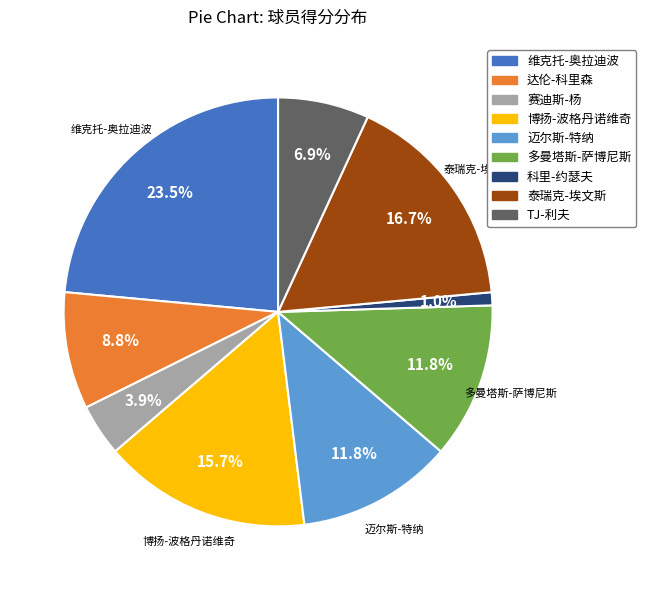

To the nearest percent, what is the average slice percentage?

11%